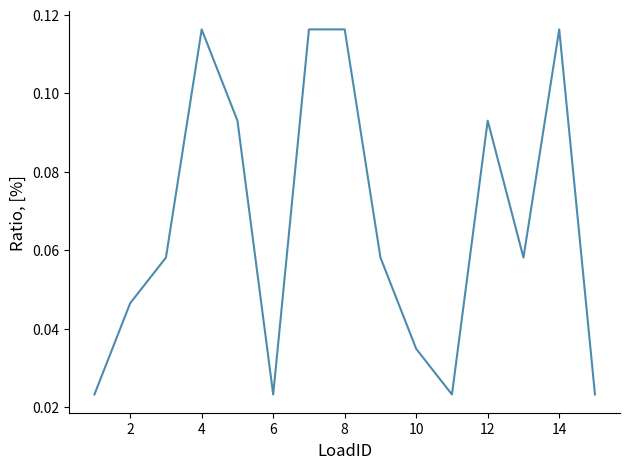

Between 10 and 14, which is larger?

14